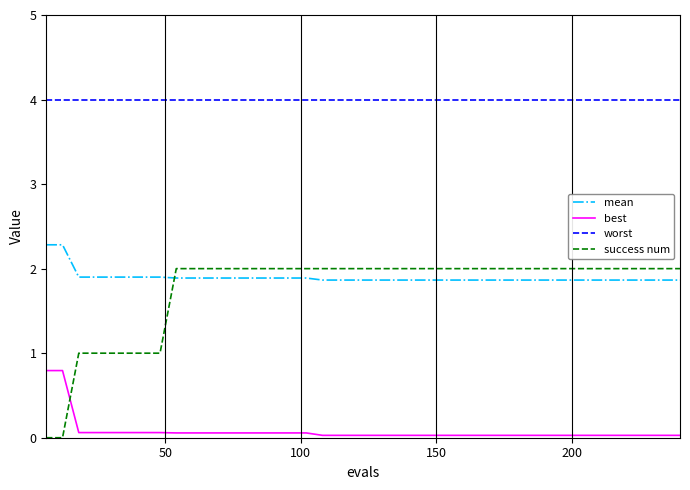

What is the greatest value displayed?

4.0